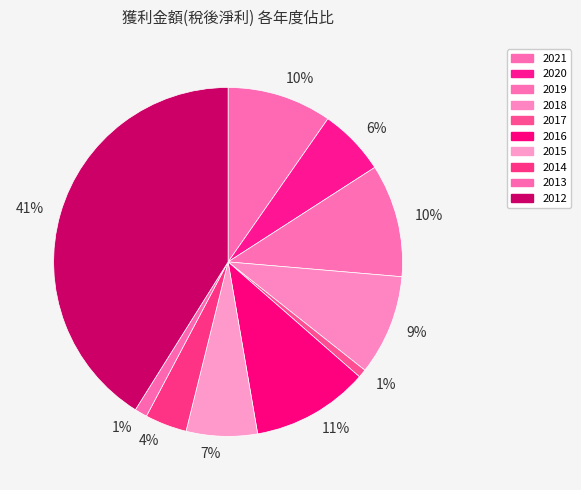

Count the number of slices in the pie.

10